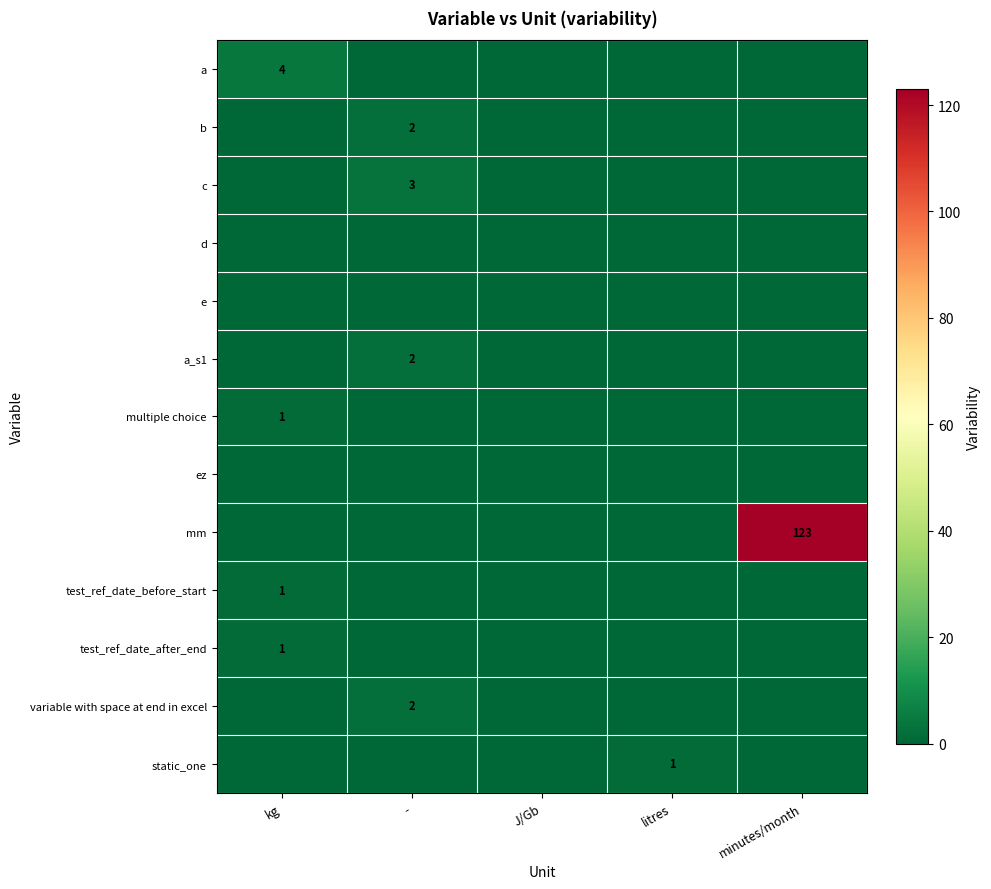

What is the maximum value shown in the chart?

123